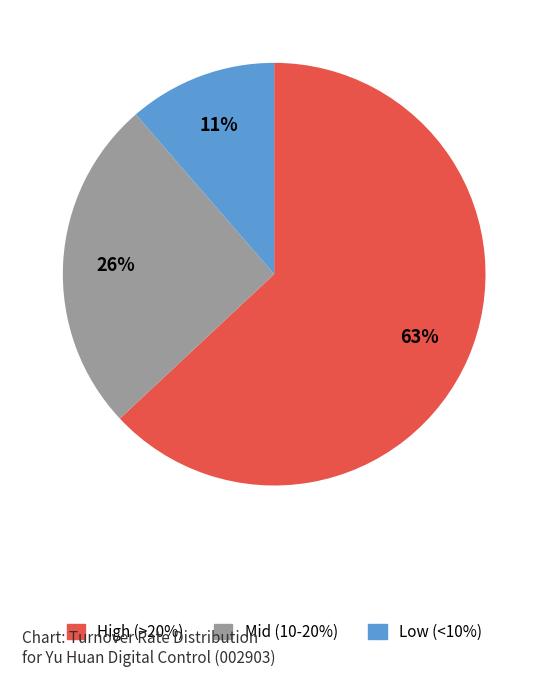

To the nearest percent, what is the average slice percentage?

33%